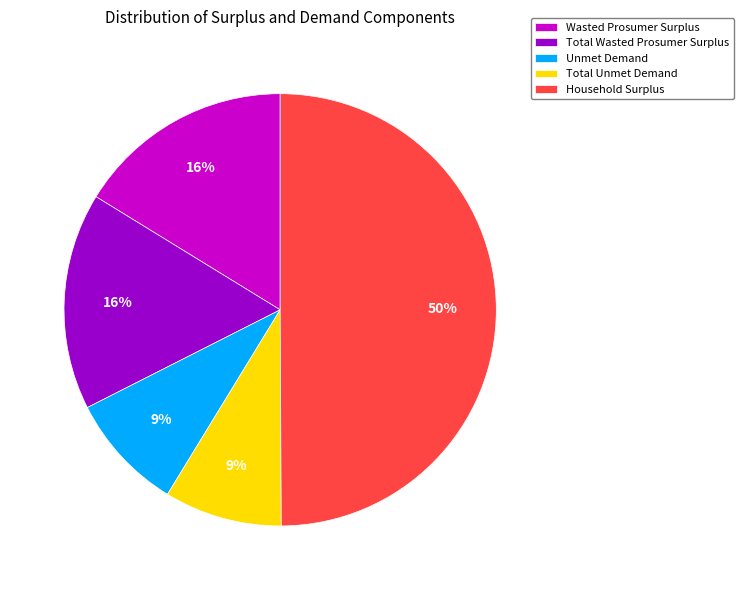

Count the number of slices in the pie.

5